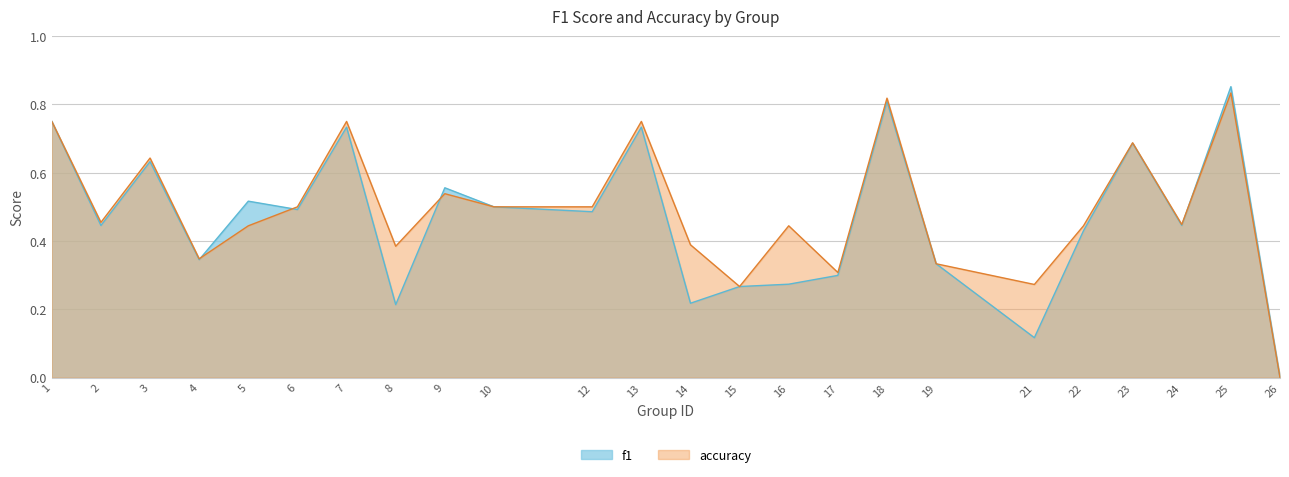

Reading left to right, transcribe all the data shown in this chart.

f1: 1=0.8	2=0.4	3=0.6	4=0.3	5=0.5	6=0.5	7=0.7	8=0.2	9=0.6	10=0.5	12=0.5	13=0.7	14=0.2	15=0.3	16=0.3	17=0.3	18=0.8	19=0.3	21=0.1	22=0.4	23=0.7	24=0.4	25=0.9	26=0.0
accuracy: 1=0.8	2=0.5	3=0.6	4=0.3	5=0.4	6=0.5	7=0.8	8=0.4	9=0.5	10=0.5	12=0.5	13=0.8	14=0.4	15=0.3	16=0.4	17=0.3	18=0.8	19=0.3	21=0.3	22=0.4	23=0.7	24=0.4	25=0.8	26=0.0